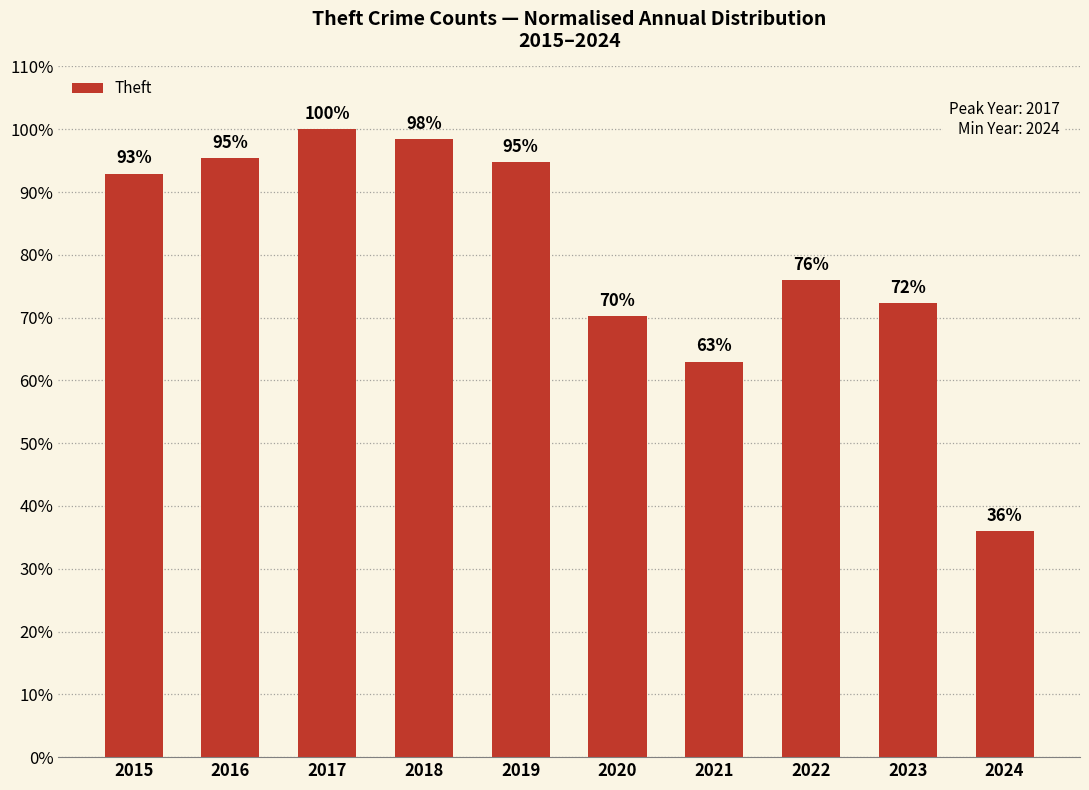

Does the chart contain any negative values?

No